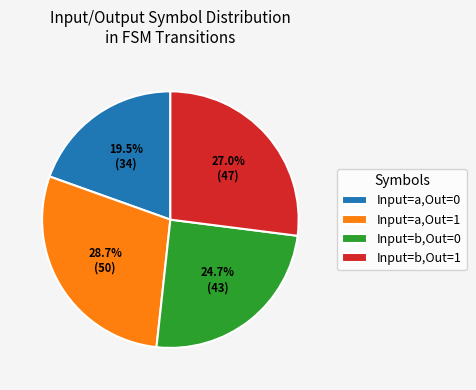

Does Input=a,Out=0 account for over 50% of the chart?

No